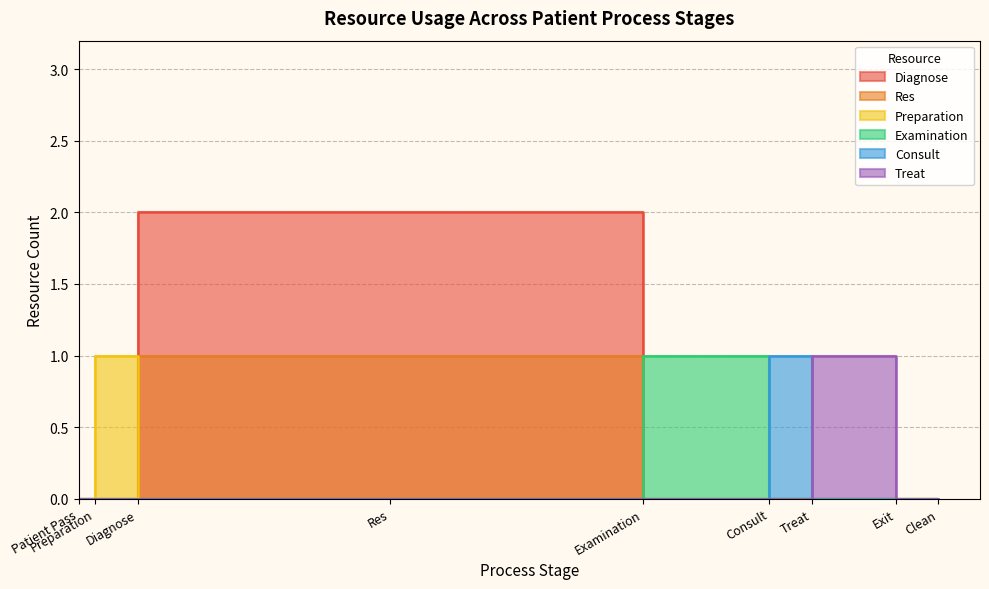

Is the value of Preparation at Exit greater than the value of Res at Patient Pass?

No